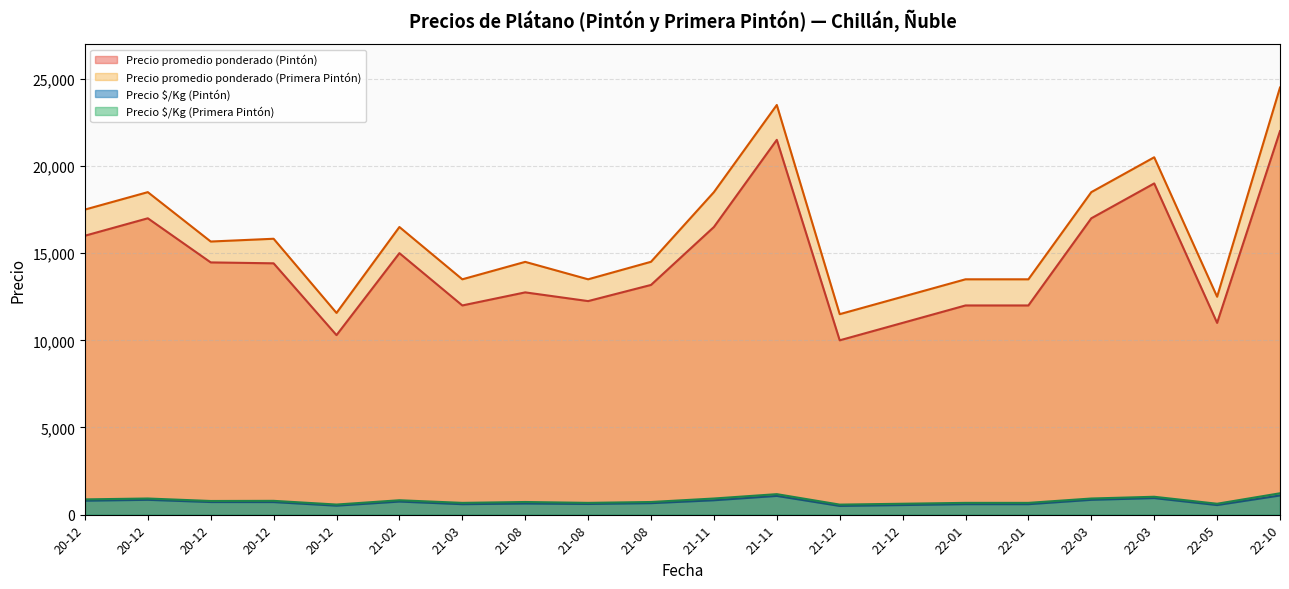

At which category is the sum across all series the highest?

22-10